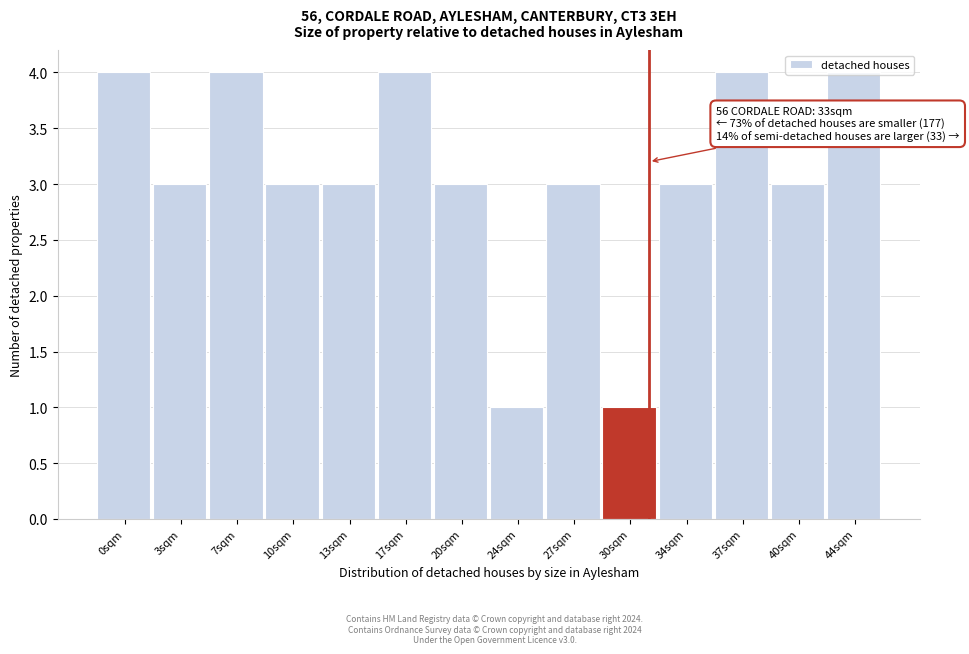

What is the value of the 5th bar from the left?

3